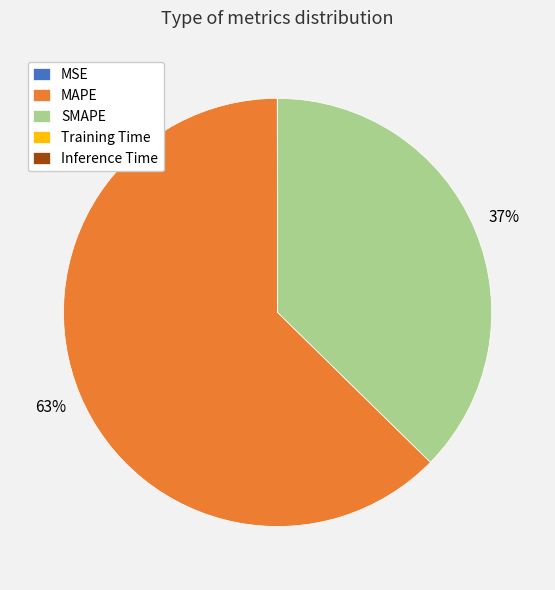

To the nearest percent, what is the difference between the largest and smallest slice percentages?

63%